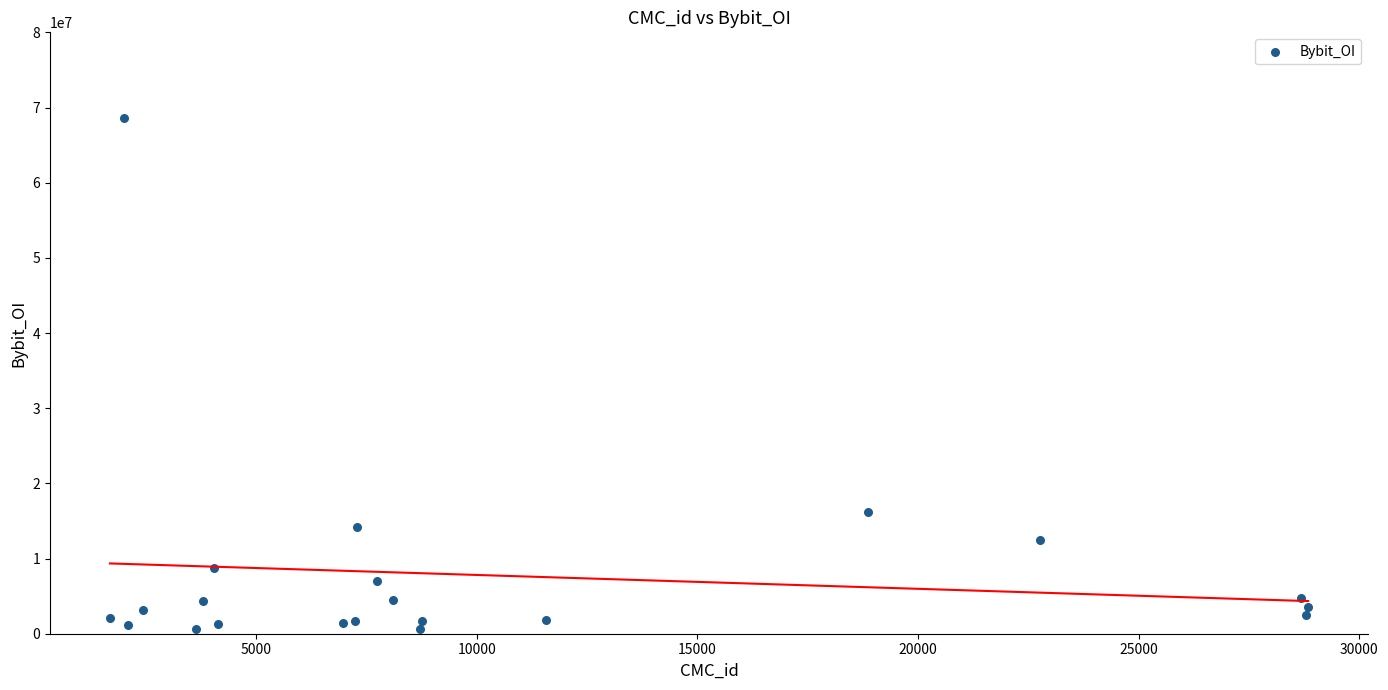

What Y value in the scatter plot is closest to 34637440?

16134709